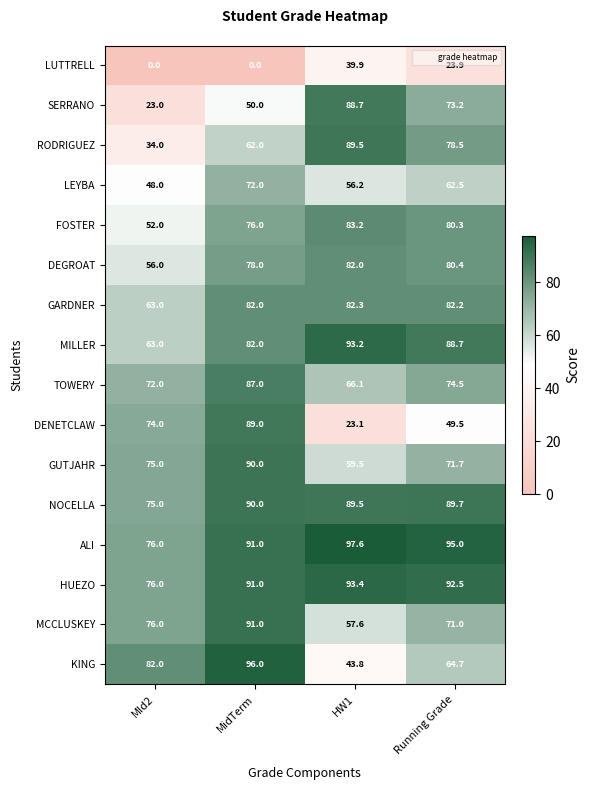

The FOSTER series shows 149.3 at HW1. True or false?

False